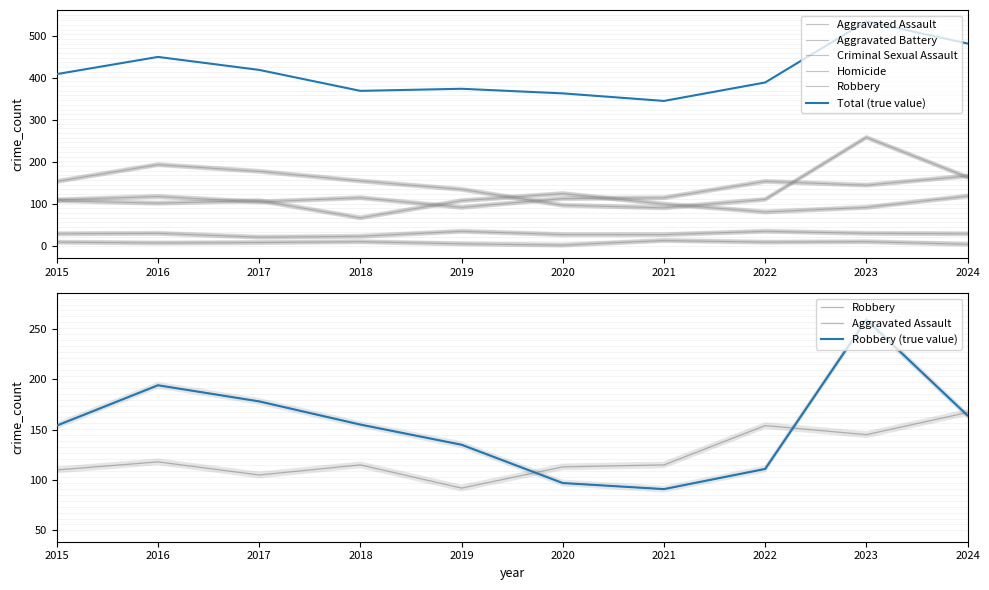

True or false: Homicide has more than 2 interior local peaks.

True